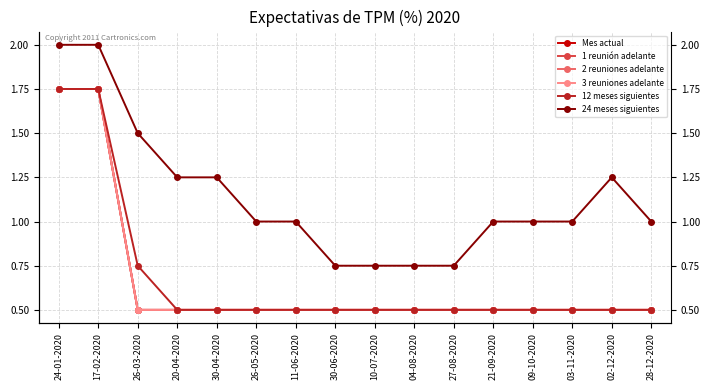

True or false: 24 meses siguientes and 3 reuniones adelante cross at least once.

False